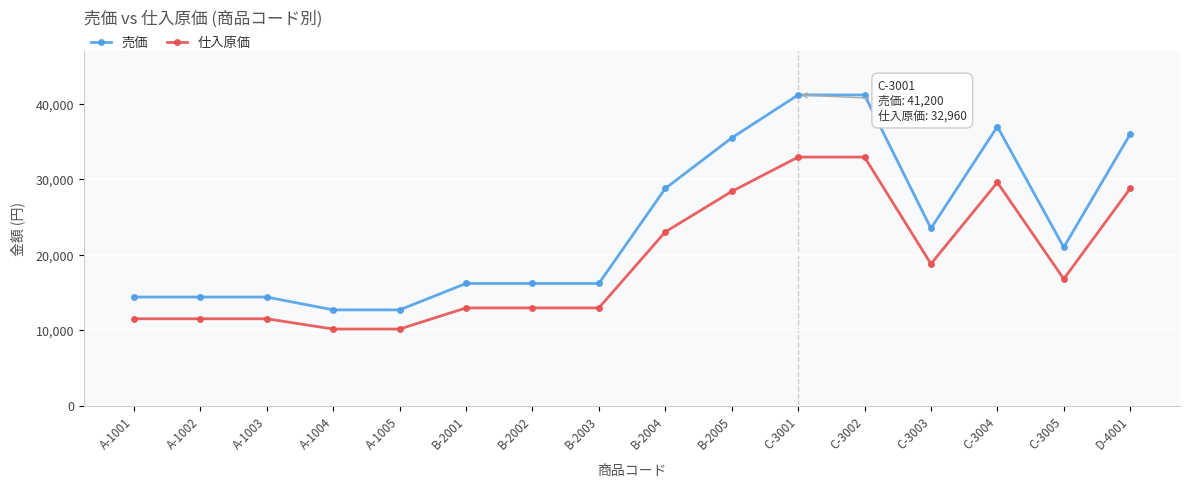

Rank the series by their average value, from highest to lowest.

売価, 仕入原価